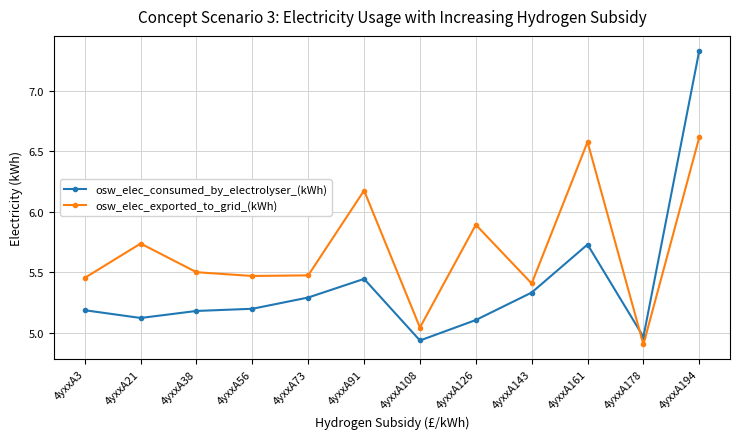

Does the chart have visible grid lines?

Yes